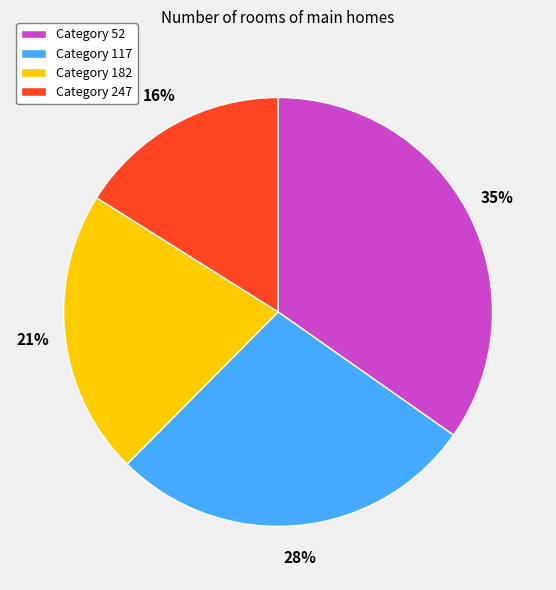

Rank the categories by value from highest to lowest.

Category 52, Category 117, Category 182, Category 247